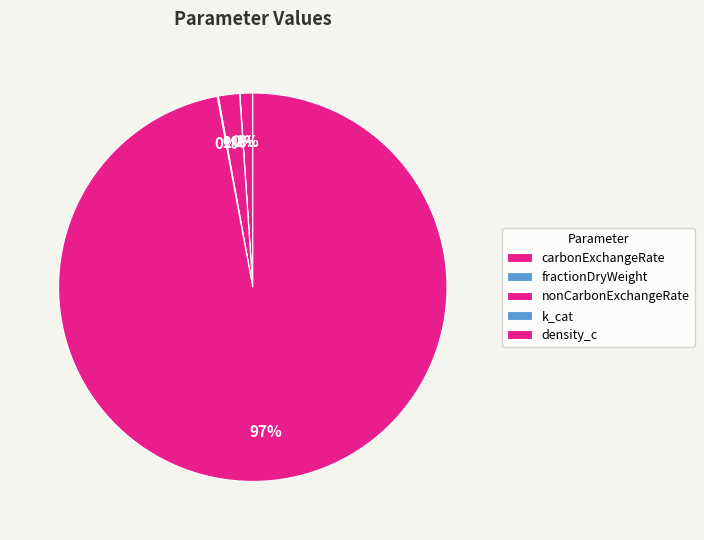

Between carbonExchangeRate and k_cat, which is larger?

carbonExchangeRate